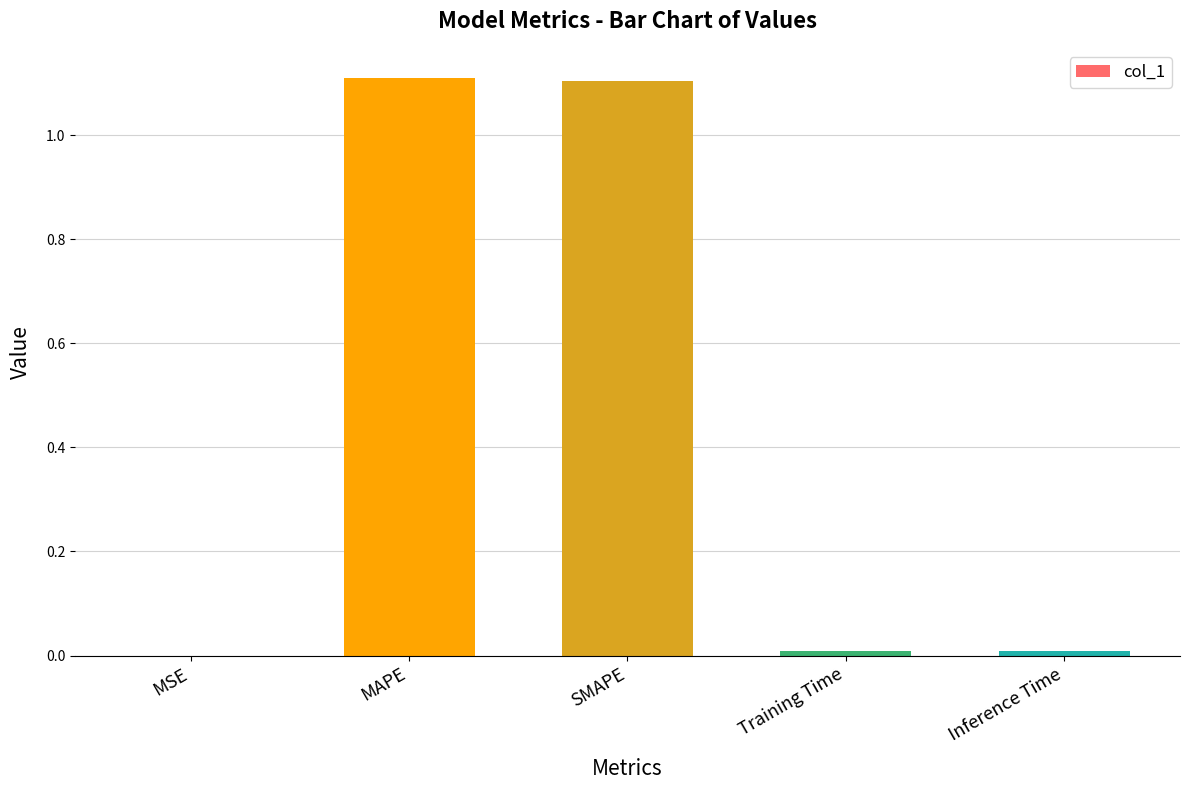

What is the sum of all values?

2.2